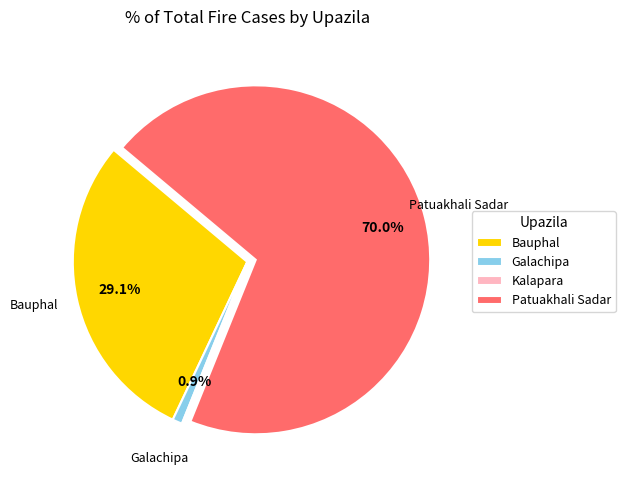

What percentage is NOT represented by Galachipa?

99.1%